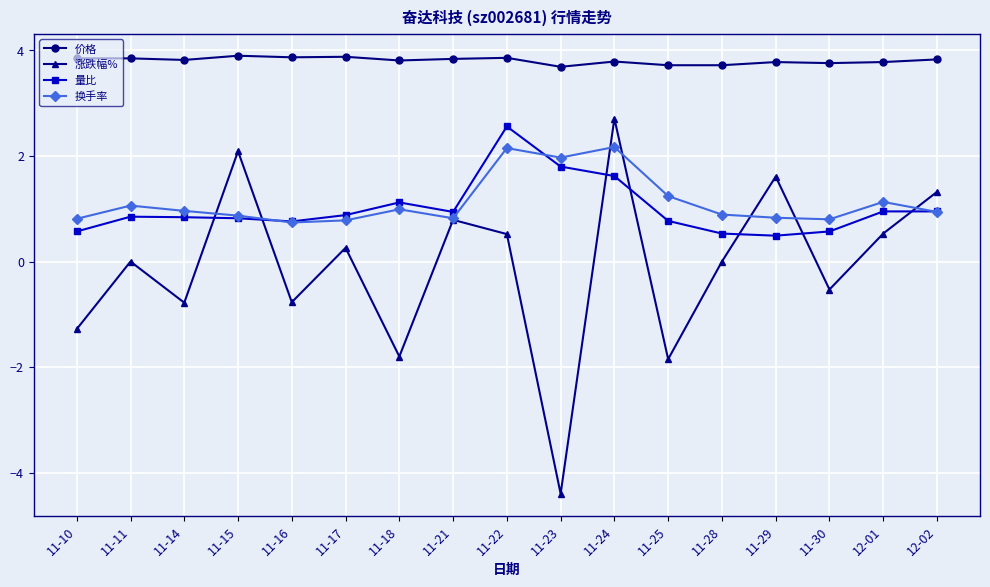

What is the label of the 17th point from the right?

11-10